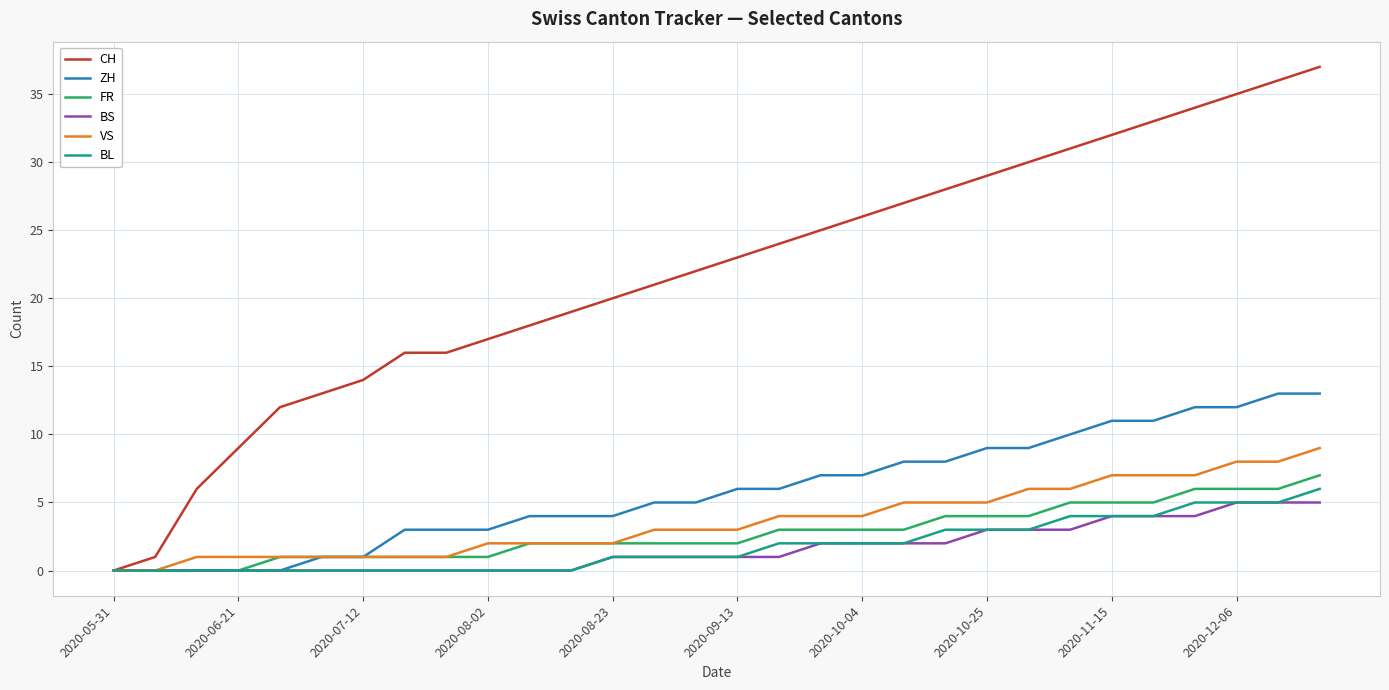

Reading left to right, what are all the values shown in this chart?

CH: 0	1	6	9	12	13	14	16	16	17	18	19	20	21	22	23	24	25	26	27	28	29	30	31	32	33	34	35	36	37
ZH: 0	0	0	0	0	1	1	3	3	3	4	4	4	5	5	6	6	7	7	8	8	9	9	10	11	11	12	12	13	13
FR: 0	0	0	0	1	1	1	1	1	1	2	2	2	2	2	2	3	3	3	3	4	4	4	5	5	5	6	6	6	7
BS: 0	0	0	0	0	0	0	0	0	0	0	0	1	1	1	1	1	2	2	2	2	3	3	3	4	4	4	5	5	5
VS: 0	0	1	1	1	1	1	1	1	2	2	2	2	3	3	3	4	4	4	5	5	5	6	6	7	7	7	8	8	9
BL: 0	0	0	0	0	0	0	0	0	0	0	0	1	1	1	1	2	2	2	2	3	3	3	4	4	4	5	5	5	6